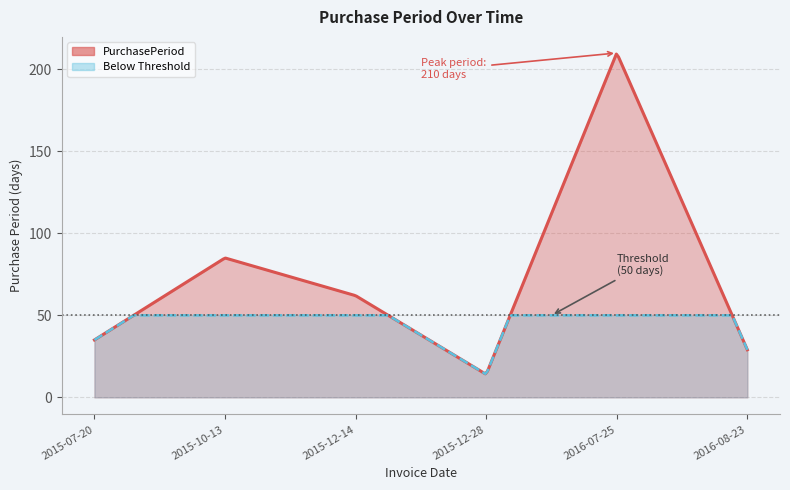

True or false: the data shows 20 at 2015-12-14.

False